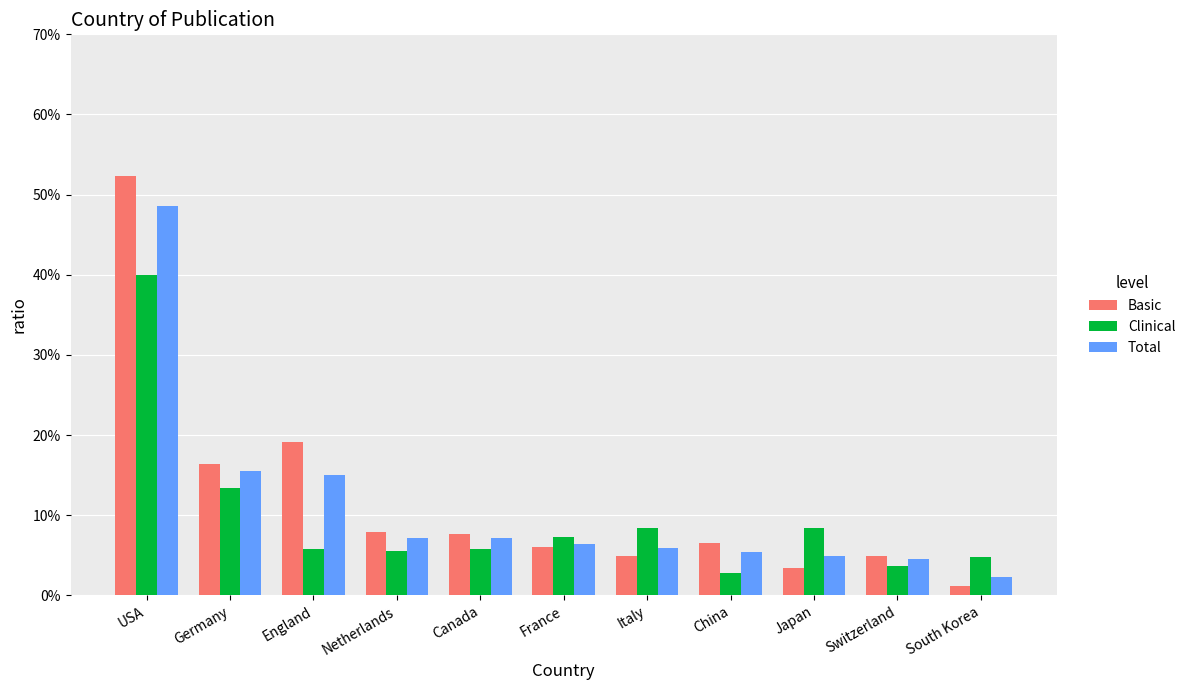

At which label does Clinical reach its minimum?

China